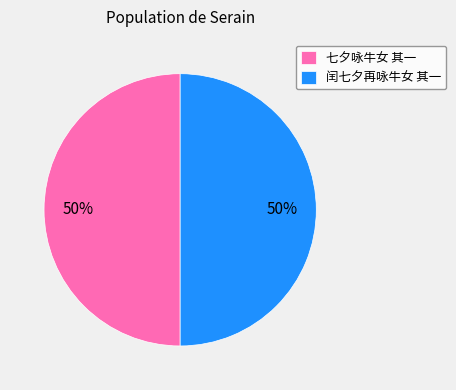

Do 闰七夕再咏牛女 其一 and 七夕咏牛女 其一 together represent more than half of the pie?

Yes